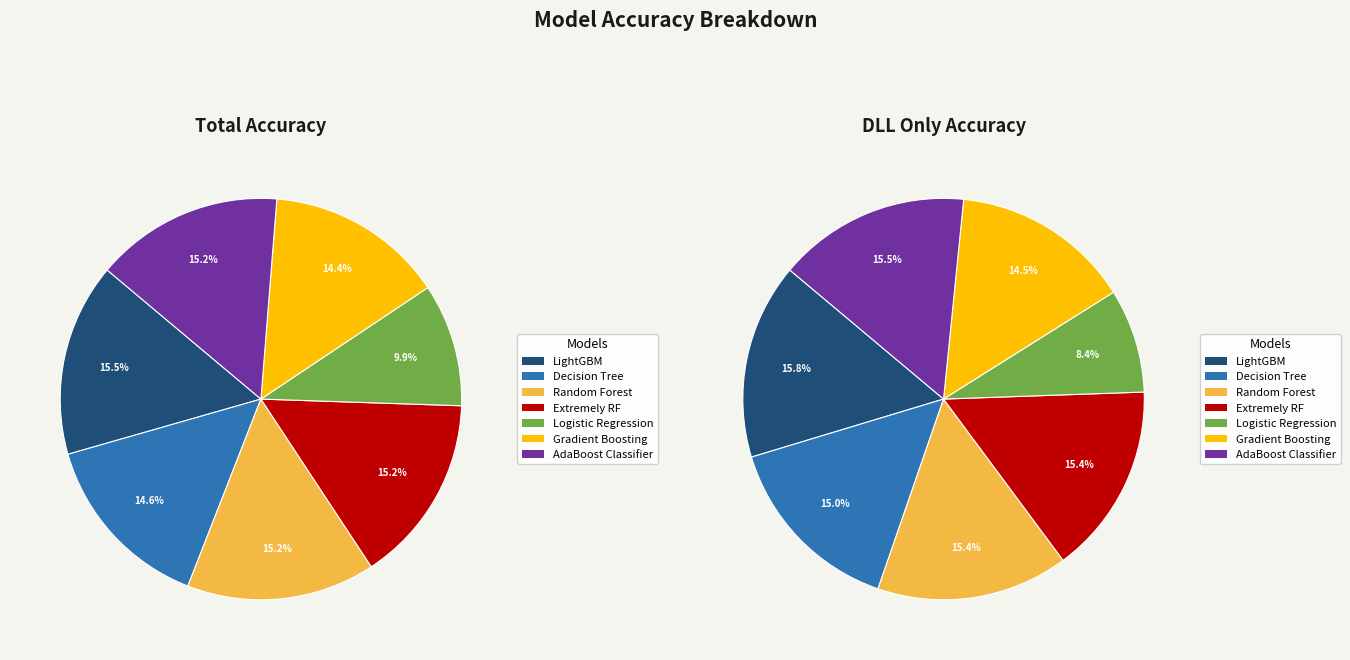

Is there a majority slice in this chart?

No